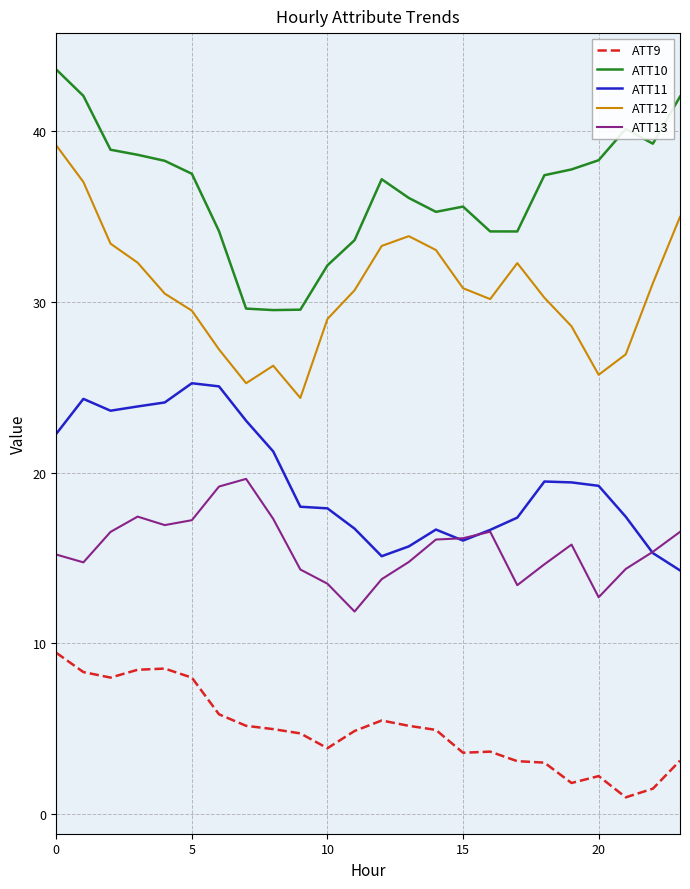

What are all the series names shown in the legend?

ATT9, ATT10, ATT11, ATT12, ATT13